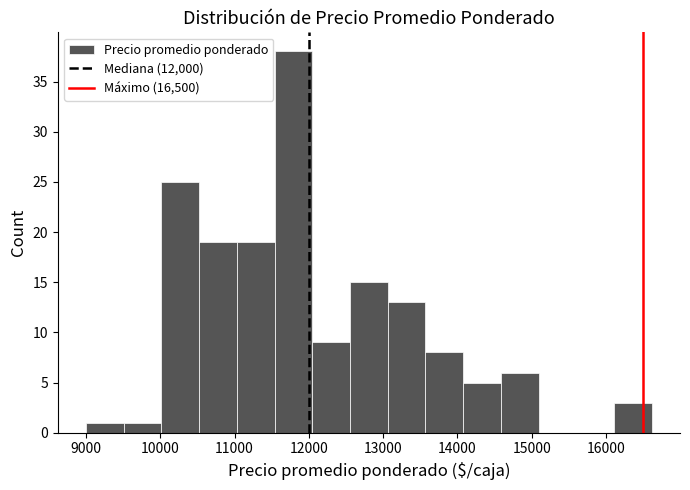

What is the height of the bar covering 16100 to 16600 on the x-axis? Neither the bar edges nor the heights are printed on the chart, so give them approximately, as read against the axes.

3